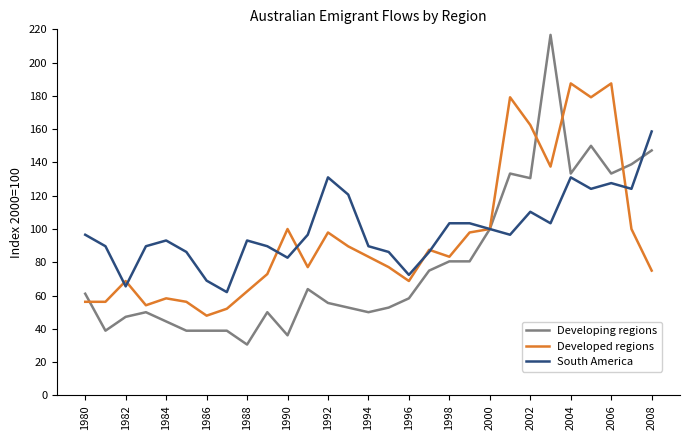

What is the greatest value displayed?

216.7